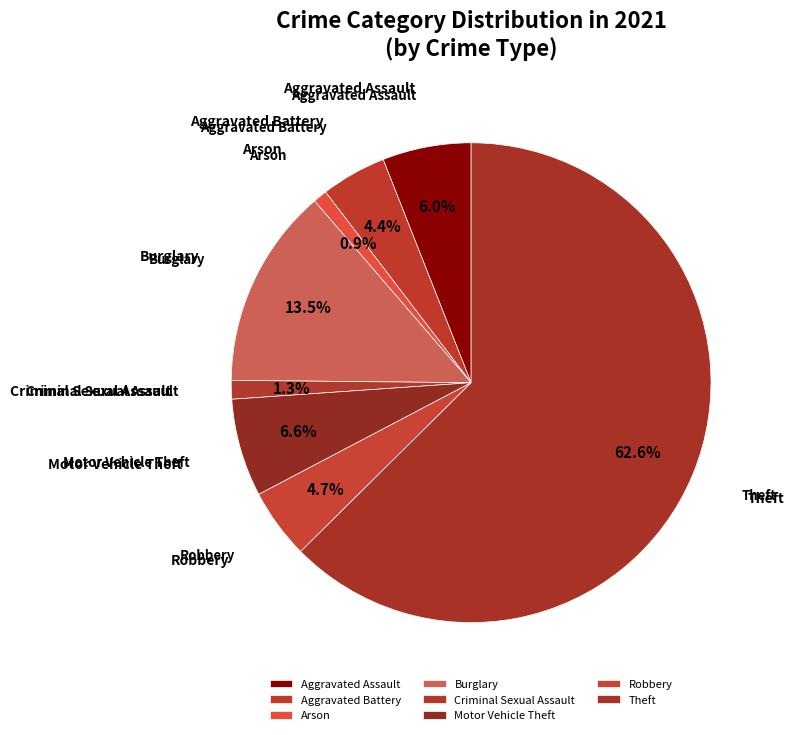

What is the largest slice in the pie chart?

Theft